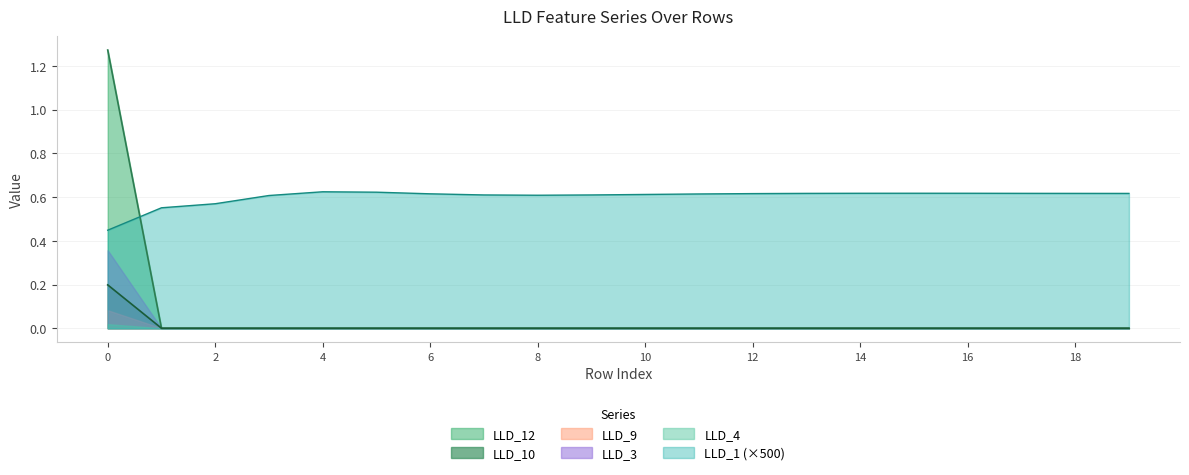

List the series in order of their peak value, highest first.

LLD_12, LLD_1 (×500), LLD_3, LLD_10, LLD_9, LLD_4